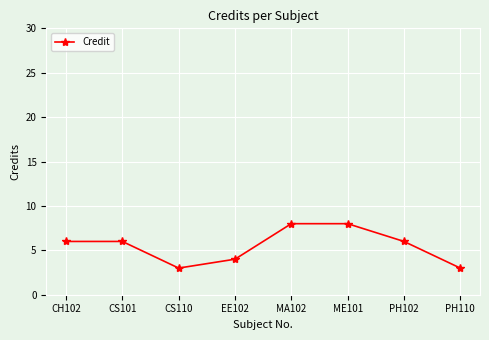

True or false: the data shows 4 at EE102.

True